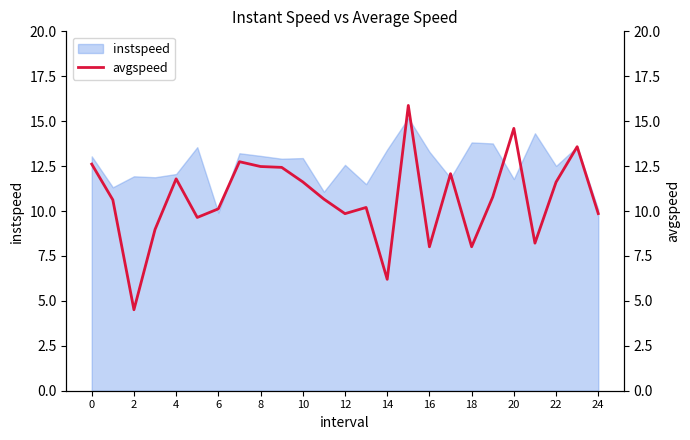

Which has a higher value, 21 or 16?

21